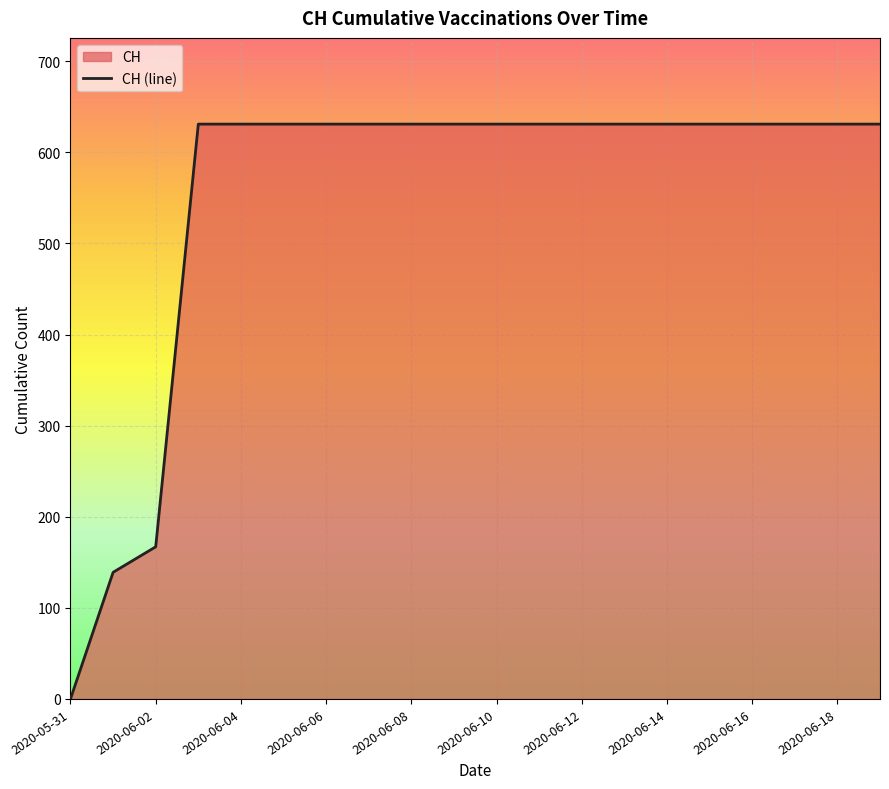

The chart shows a value of 962 at 2020-06-19. True or false?

False